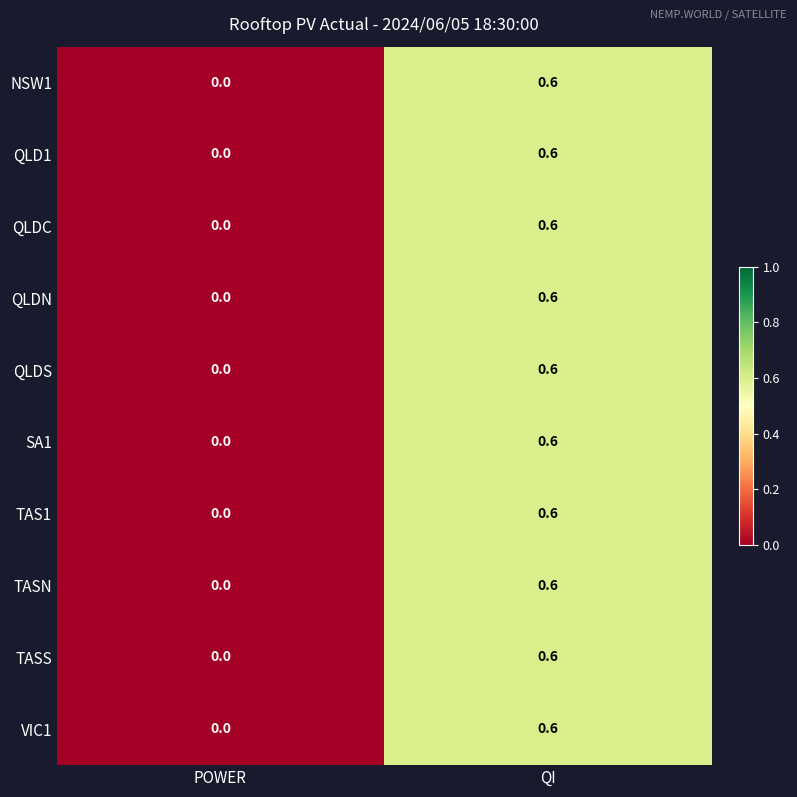

What is the maximum value for VIC1?

0.6